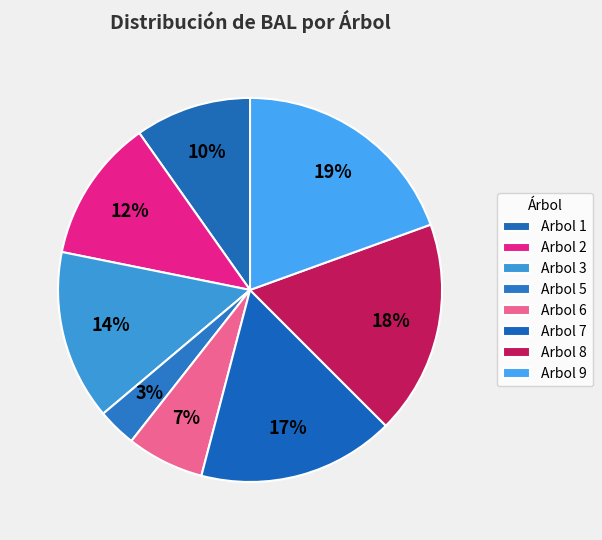

What portion of the pie excludes Arbol 5?

96.7%